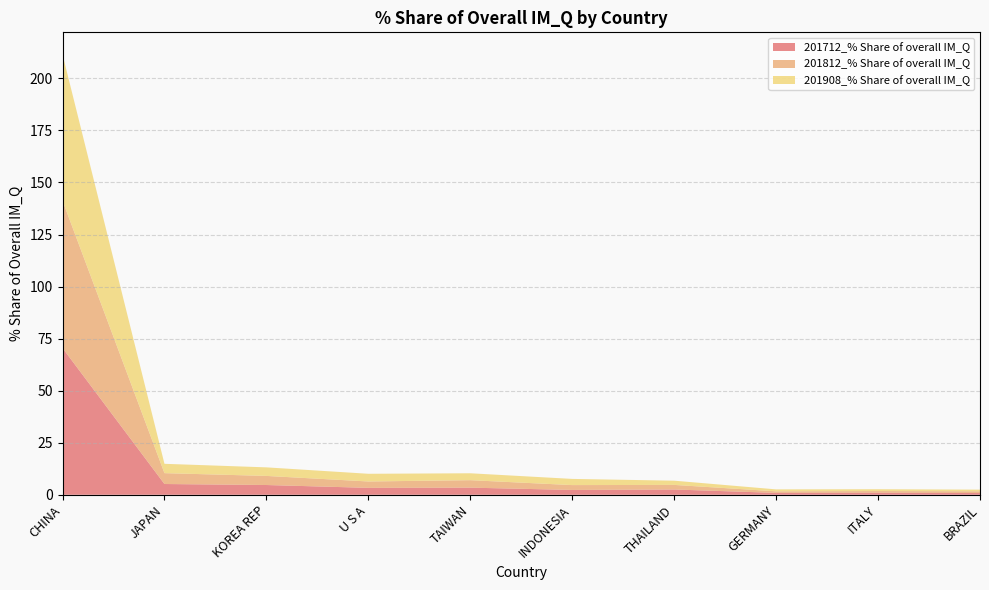

Reading right to left, transcribe all the data shown in this chart.

201712_% Share of overall IM_Q: 0.8	1.0	0.9	2.5	2.3	3.4	3.3	4.7	5.2	70.5
201812_% Share of overall IM_Q: 0.8	0.8	0.8	2.2	2.3	3.6	3.1	4.4	5.2	70.8
201908_% Share of overall IM_Q: 0.8	0.9	0.9	2.0	3.0	3.3	3.7	4.1	4.5	70.3